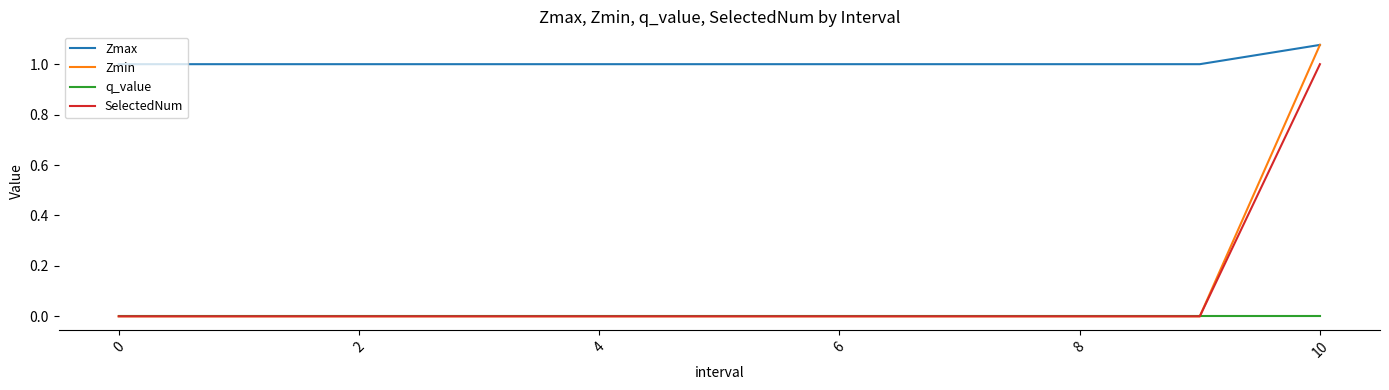

Which series has the widest spread of values?

Zmin